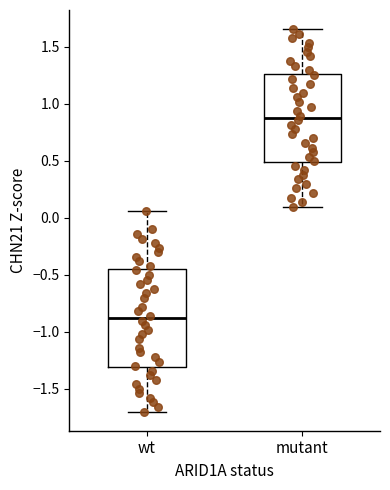

Reading left to right, transcribe this box plot: for each box, give where its median line is, the range the box spans, and where its two whiskers end, as read against the y-axis. The values are not printed on the chart, so give them approximately, as read against the axis.

wt: median -0.90, box -1.30 to -0.45, whiskers -1.70 to 0.05
mutant: median 0.90, box 0.50 to 1.25, whiskers 0.10 to 1.65